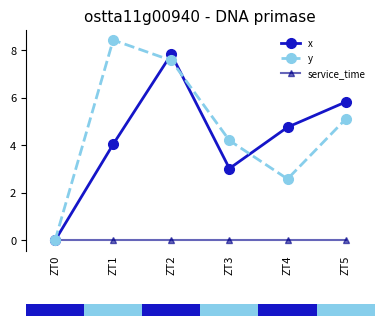

Is the value of service_time at ZT0 greater than the value of y at ZT0?

No